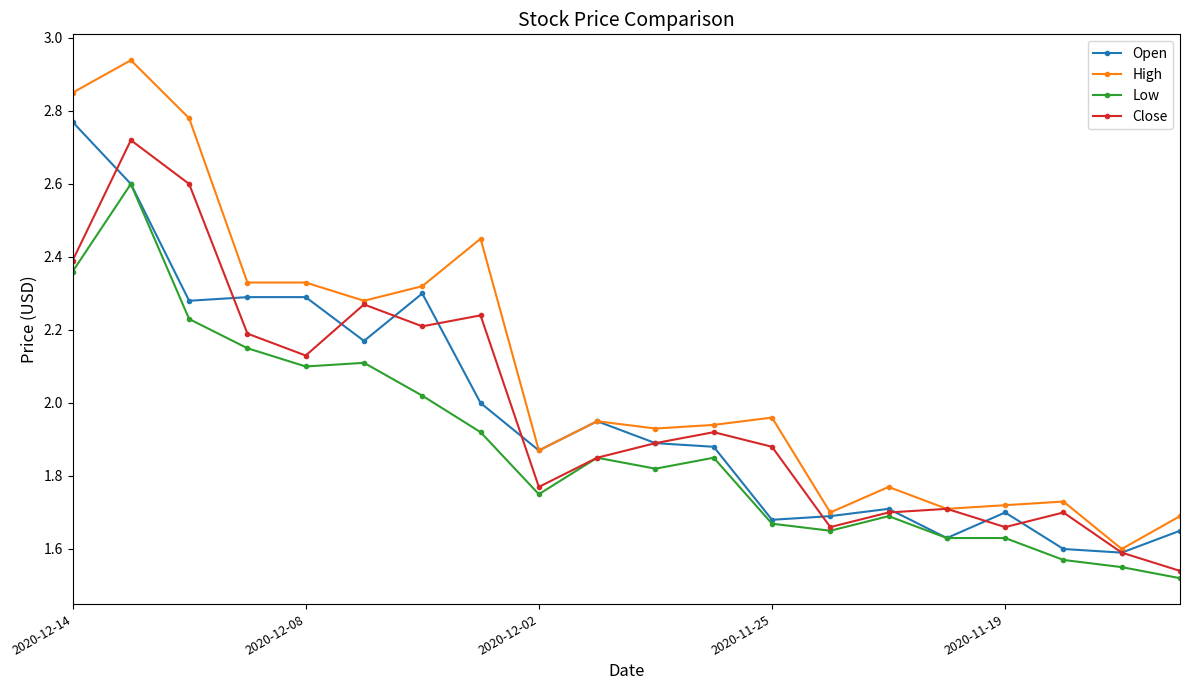

True or false: Close has more than 0 points higher than both neighbors.

True